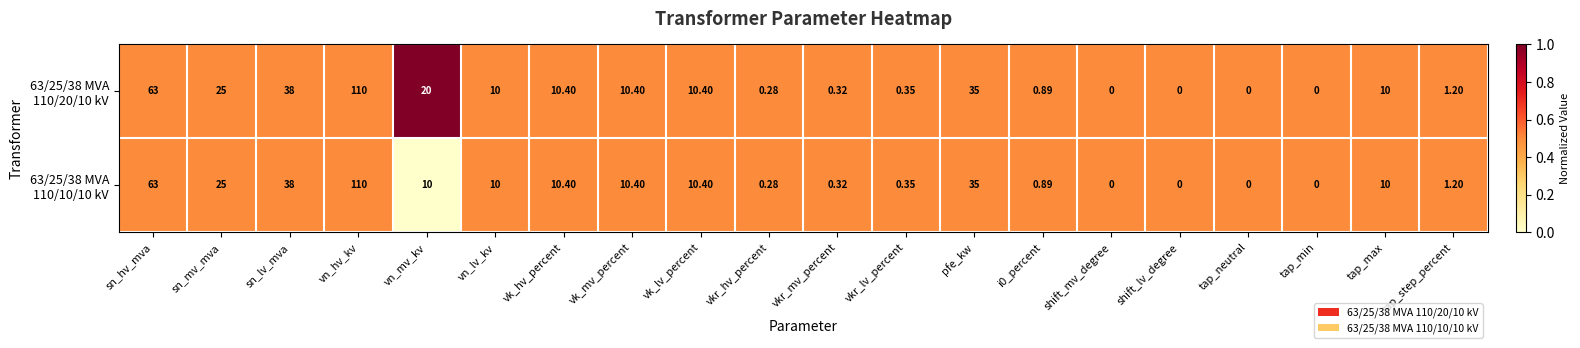

Which label corresponds to the largest value in the chart?

vn_hv_kv